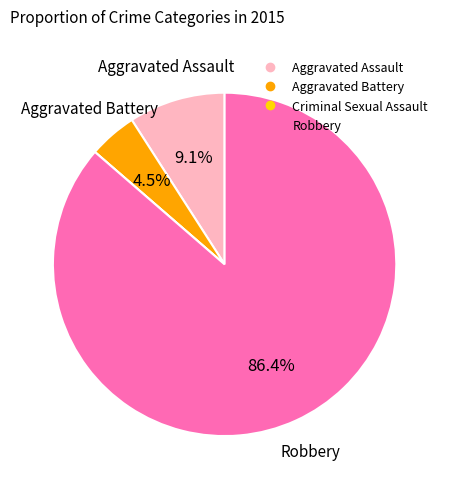

Which has a higher value, Robbery or Aggravated Battery?

Robbery